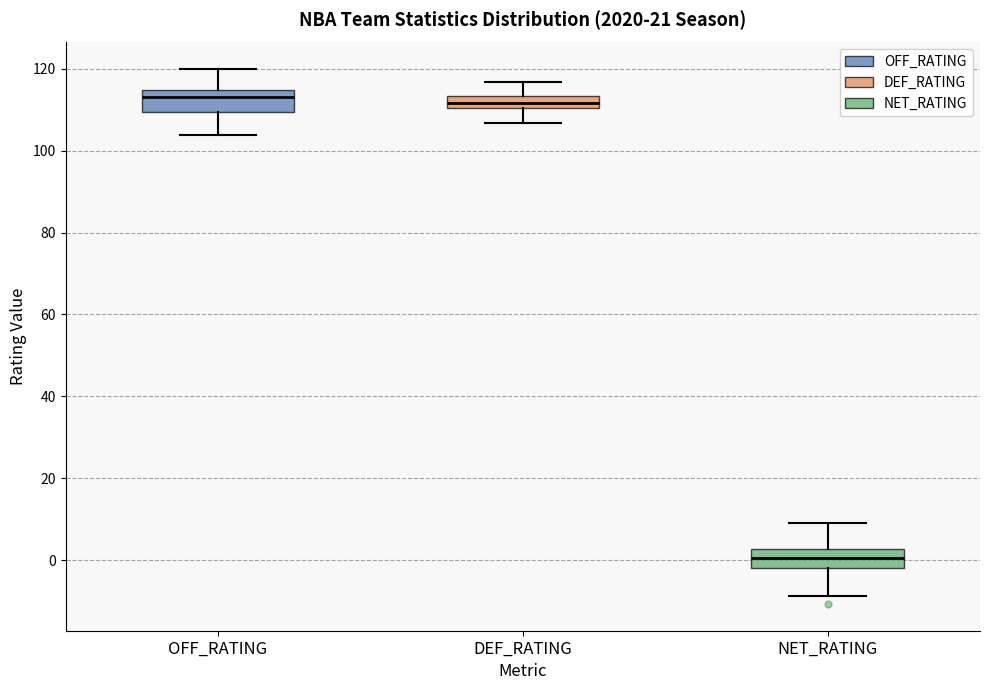

Where does the lower whisker of the box for DEF_RATING end on the y-axis? The values are not printed on the chart, so give them approximately, as read against the axis.

106